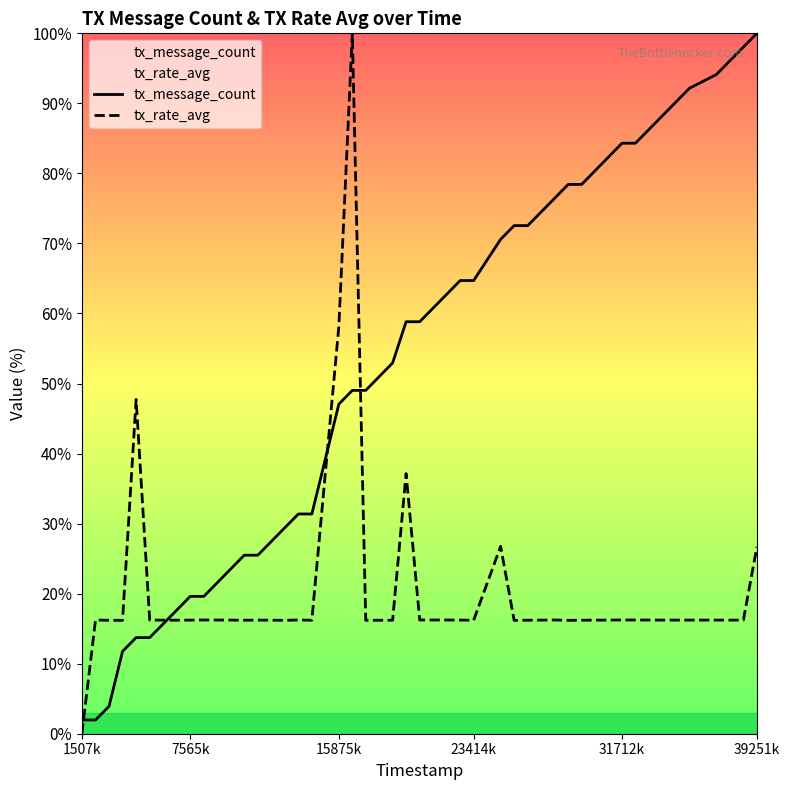

Which series has the largest total across all categories?

tx_message_count